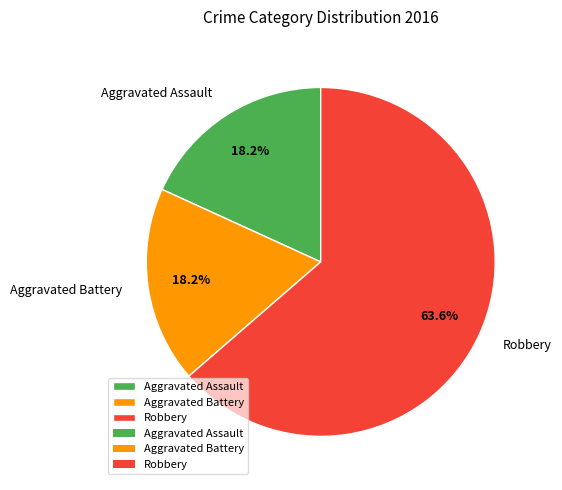

Does any single category account for the majority?

Yes